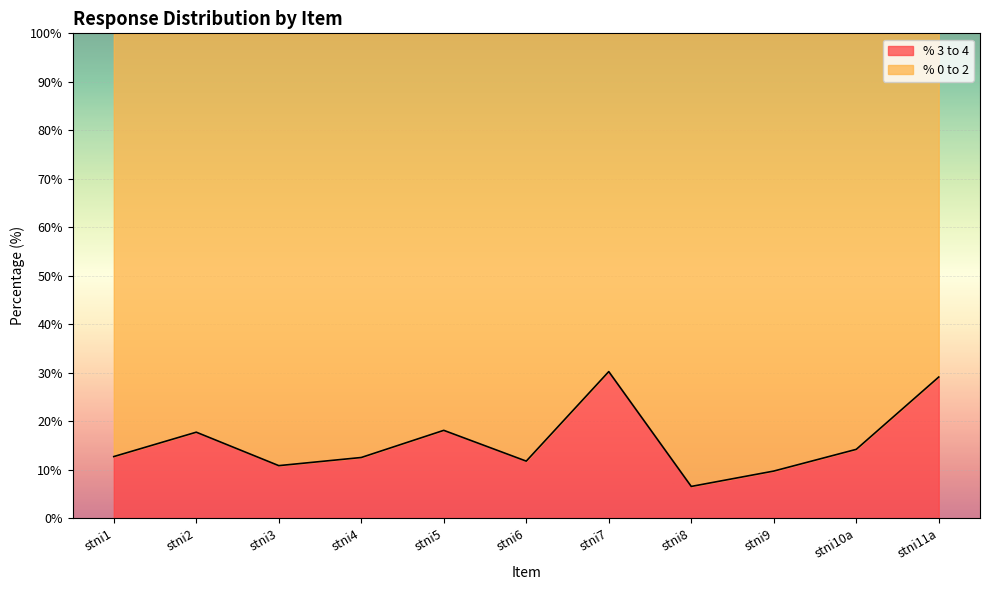

True or false: the data shows 8.0 at stni1.

False